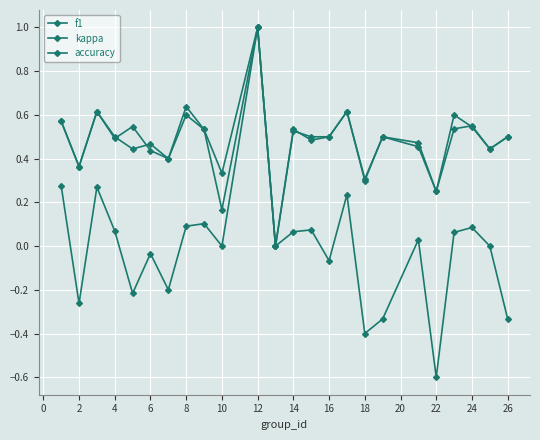

Reading left to right, what are all the values shown in this chart?

f1: 0.6	0.4	0.6	0.5	0.5	0.4	0.4	0.6	0.5	0.2	1.0	0.0	0.5	0.5	0.5	0.6	0.3	0.5	0.5	0.2	0.5	0.6	0.4	0.5
kappa: 0.3	-0.3	0.3	0.1	-0.2	-0.0	-0.2	0.1	0.1	0.0	1.0	0.0	0.1	0.1	-0.1	0.2	-0.4	-0.3	0.0	-0.6	0.1	0.1	0.0	-0.3
accuracy: 0.6	0.4	0.6	0.5	0.4	0.5	0.4	0.6	0.5	0.3	1.0	0.0	0.5	0.5	0.5	0.6	0.3	0.5	0.5	0.2	0.6	0.5	0.4	0.5